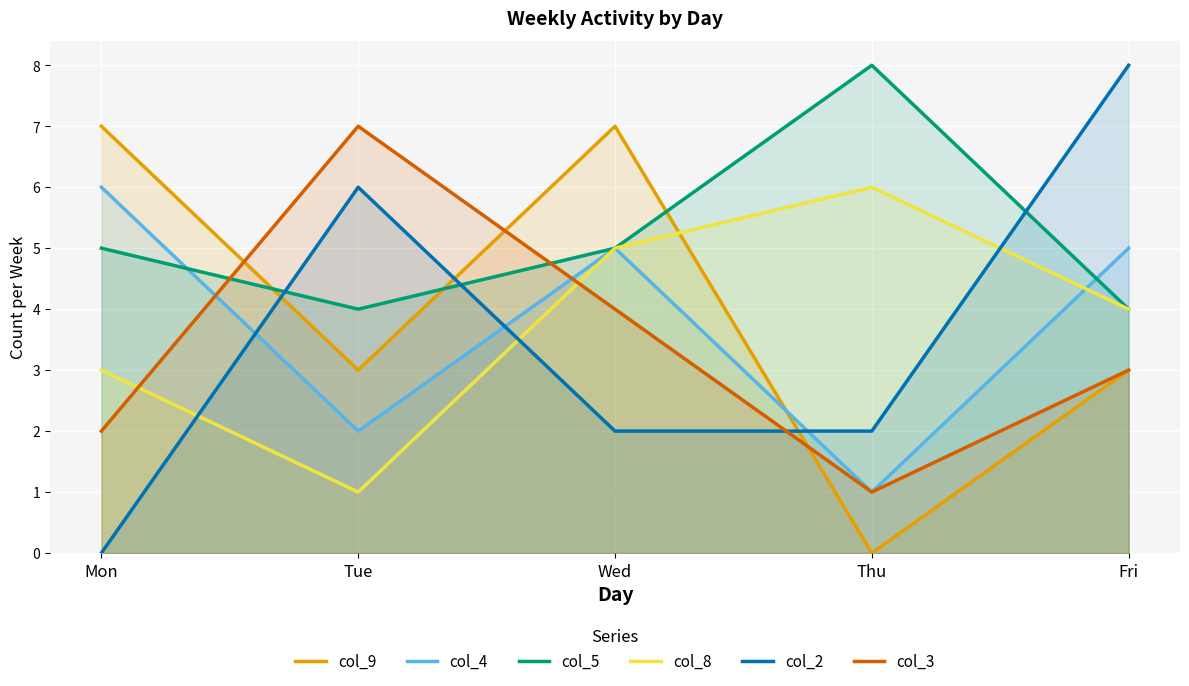

Where is col_8 nearest to the value 3?

Mon